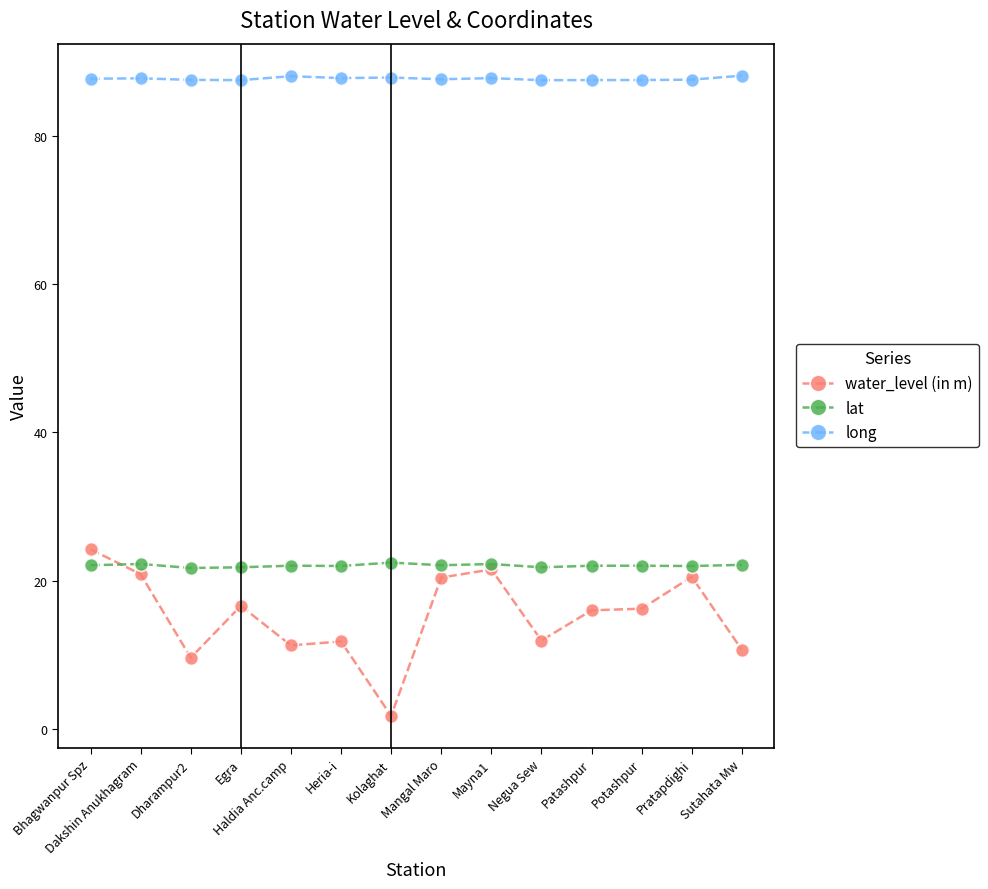

How many data points does each series have?

14